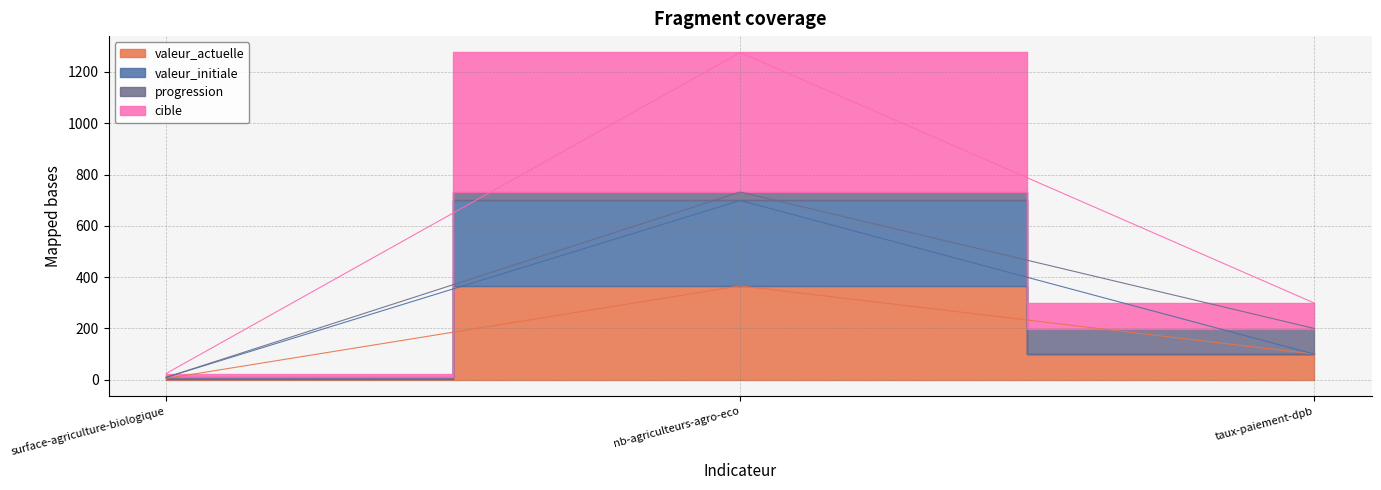

Where is valeur_actuelle nearest to the value 185?

taux-paiement-dpb